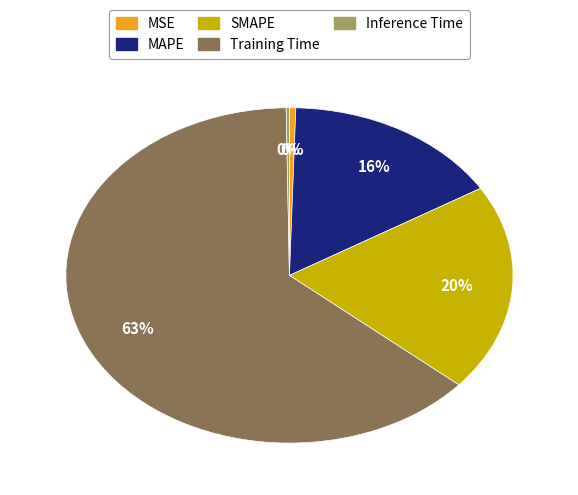

Which category has the biggest portion of the pie?

Training Time